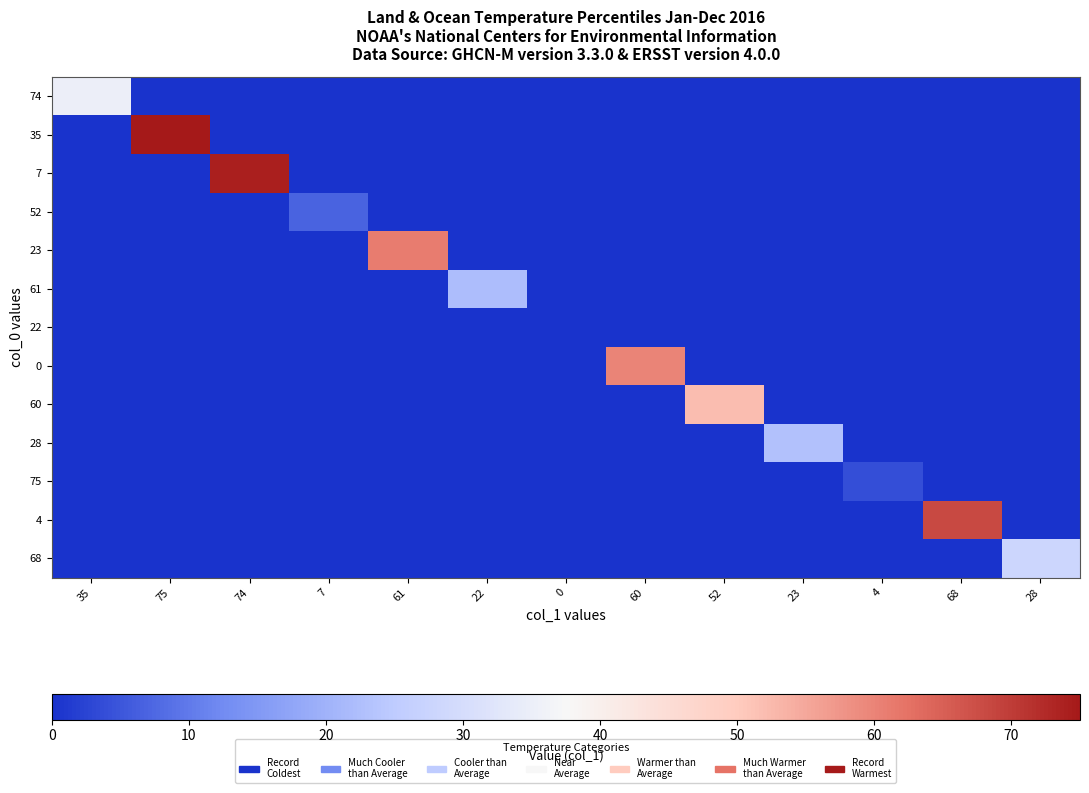

Reading left to right, list all the values displayed in this chart.

74: 35=35	75=0	74=0	7=0	61=0	22=0	0=0	60=0	52=0	23=0	4=0	68=0	28=0
35: 35=0	75=75	74=0	7=0	61=0	22=0	0=0	60=0	52=0	23=0	4=0	68=0	28=0
7: 35=0	75=0	74=74	7=0	61=0	22=0	0=0	60=0	52=0	23=0	4=0	68=0	28=0
52: 35=0	75=0	74=0	7=7	61=0	22=0	0=0	60=0	52=0	23=0	4=0	68=0	28=0
23: 35=0	75=0	74=0	7=0	61=61	22=0	0=0	60=0	52=0	23=0	4=0	68=0	28=0
61: 35=0	75=0	74=0	7=0	61=0	22=22	0=0	60=0	52=0	23=0	4=0	68=0	28=0
22: 35=0	75=0	74=0	7=0	61=0	22=0	0=0	60=0	52=0	23=0	4=0	68=0	28=0
0: 35=0	75=0	74=0	7=0	61=0	22=0	0=0	60=60	52=0	23=0	4=0	68=0	28=0
60: 35=0	75=0	74=0	7=0	61=0	22=0	0=0	60=0	52=52	23=0	4=0	68=0	28=0
28: 35=0	75=0	74=0	7=0	61=0	22=0	0=0	60=0	52=0	23=23	4=0	68=0	28=0
75: 35=0	75=0	74=0	7=0	61=0	22=0	0=0	60=0	52=0	23=0	4=4	68=0	28=0
4: 35=0	75=0	74=0	7=0	61=0	22=0	0=0	60=0	52=0	23=0	4=0	68=68	28=0
68: 35=0	75=0	74=0	7=0	61=0	22=0	0=0	60=0	52=0	23=0	4=0	68=0	28=28